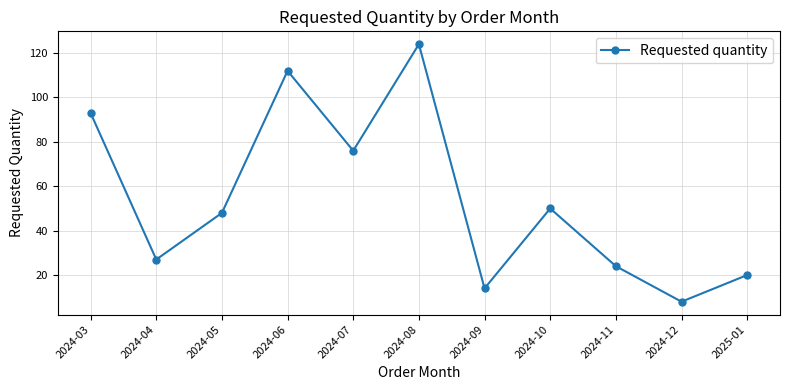

What is the approximate value at 2024-07, to the nearest 10?

80